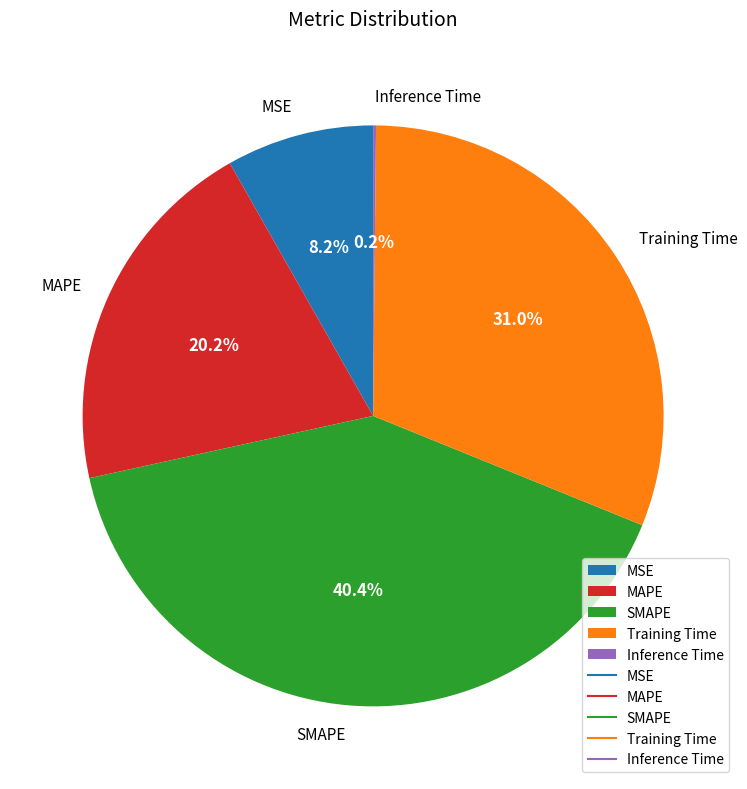

To the nearest percent, what percentage of the pie is SMAPE?

40%